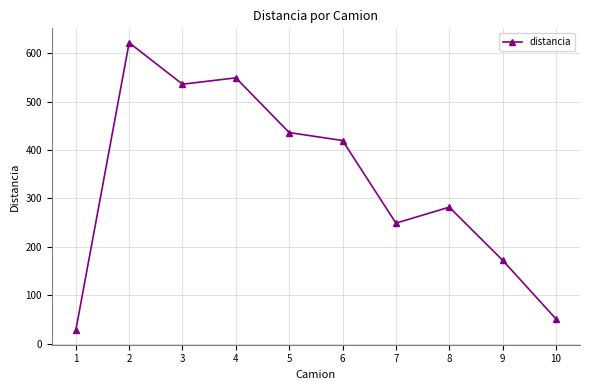

True or false: the data shows 488.0 at 8.

False